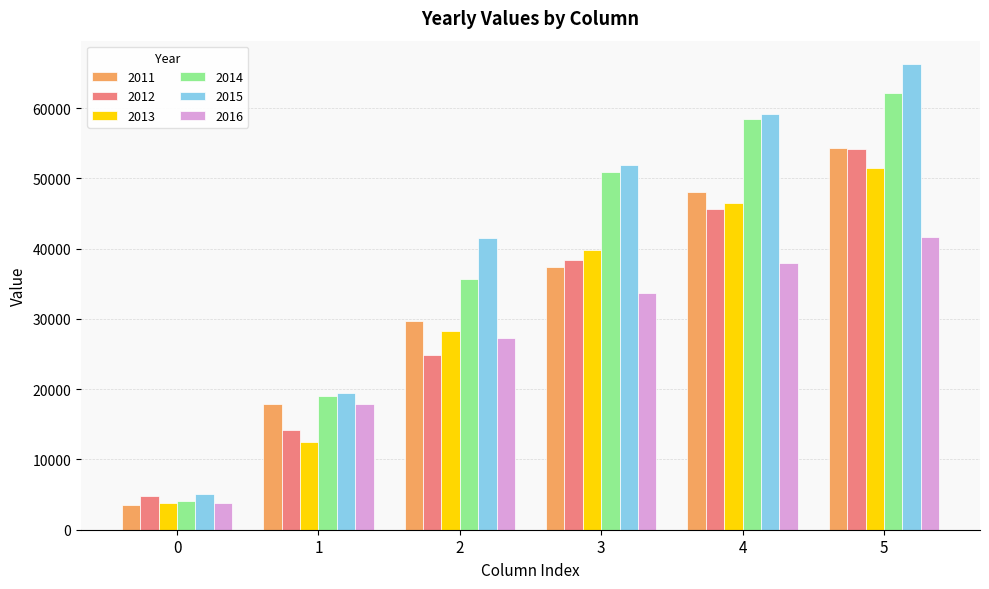

The value of 2016 at 3 is 48215.4. True or false?

False